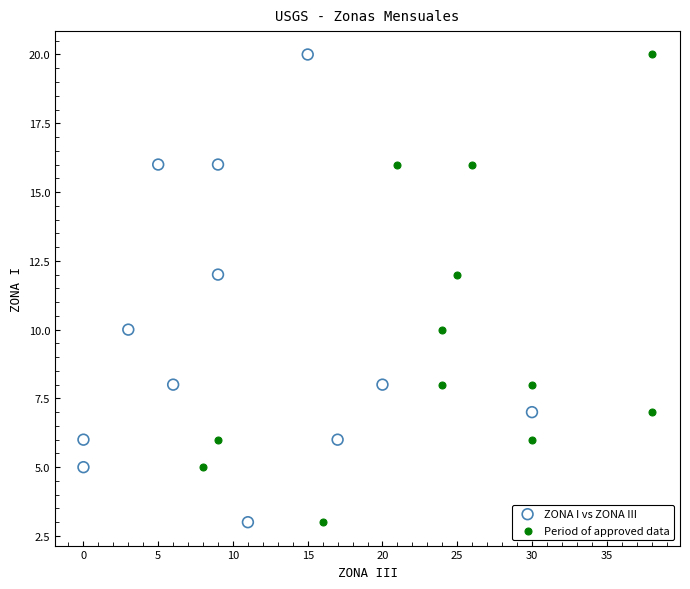

What are all the series names shown in the legend?

ZONA I vs ZONA III, Period of approved data